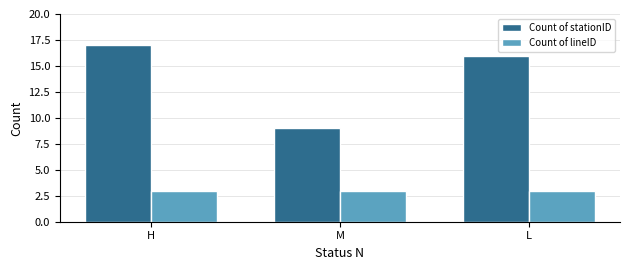

Reading right to left, transcribe all the data shown in this chart.

Count of stationID: L=16	M=9	H=17
Count of lineID: L=3	M=3	H=3